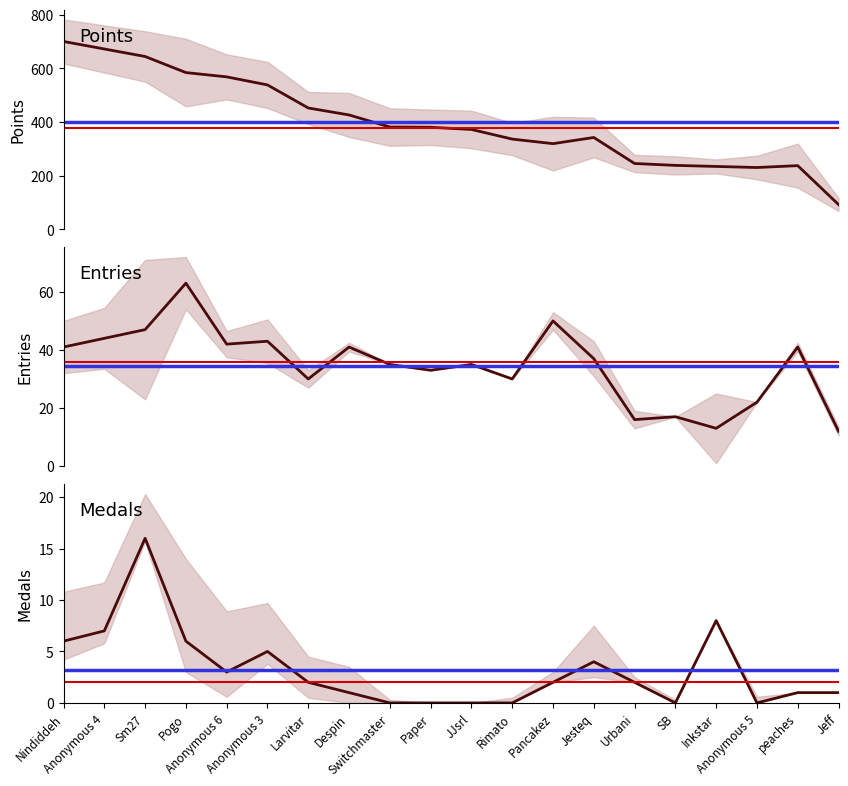

What position from the right is Larvitar?

14